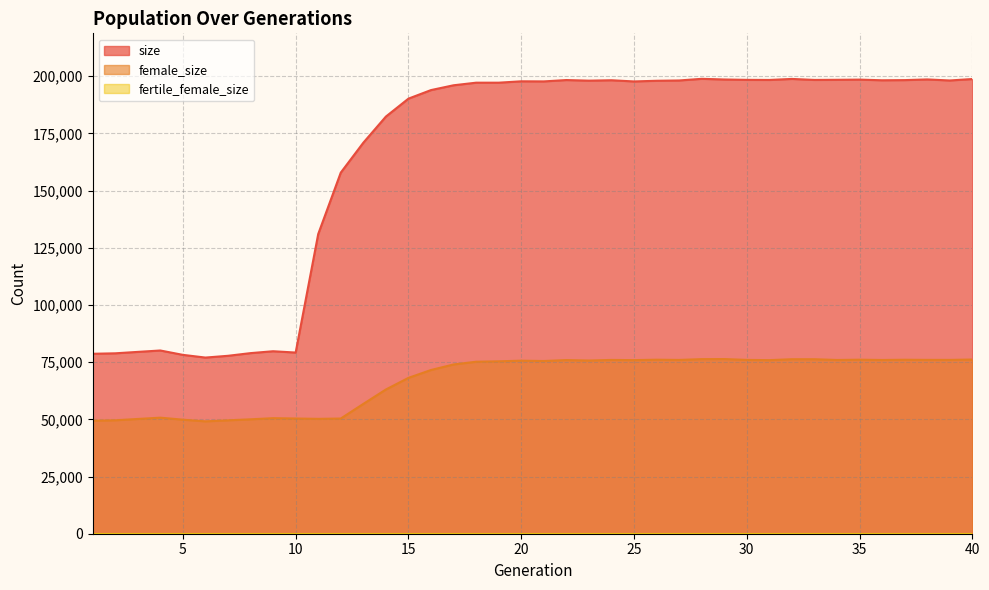

At which category is the sum across all series the highest?

28